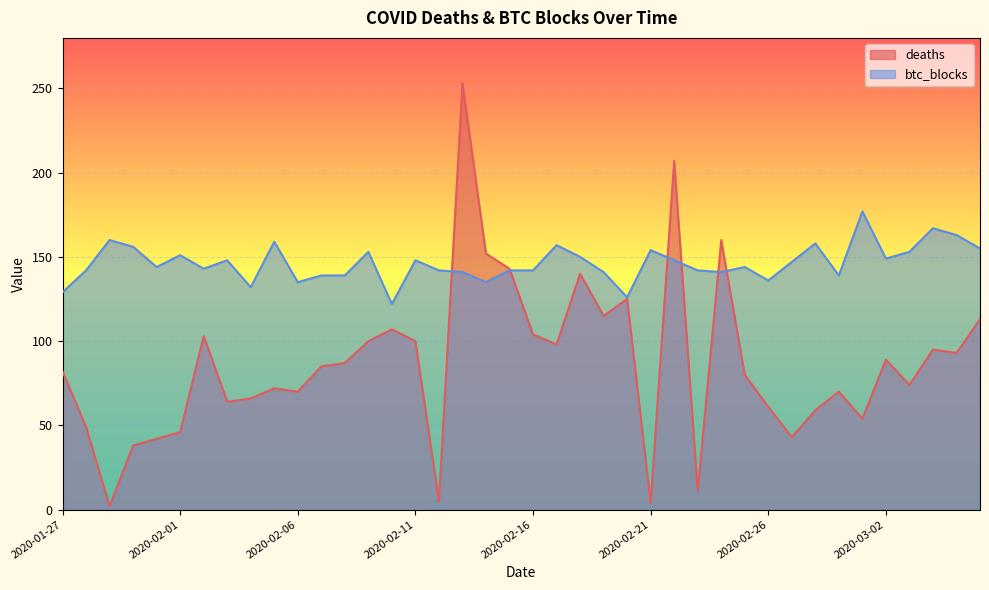

Where is deaths nearest to the value 127?

2020-02-20